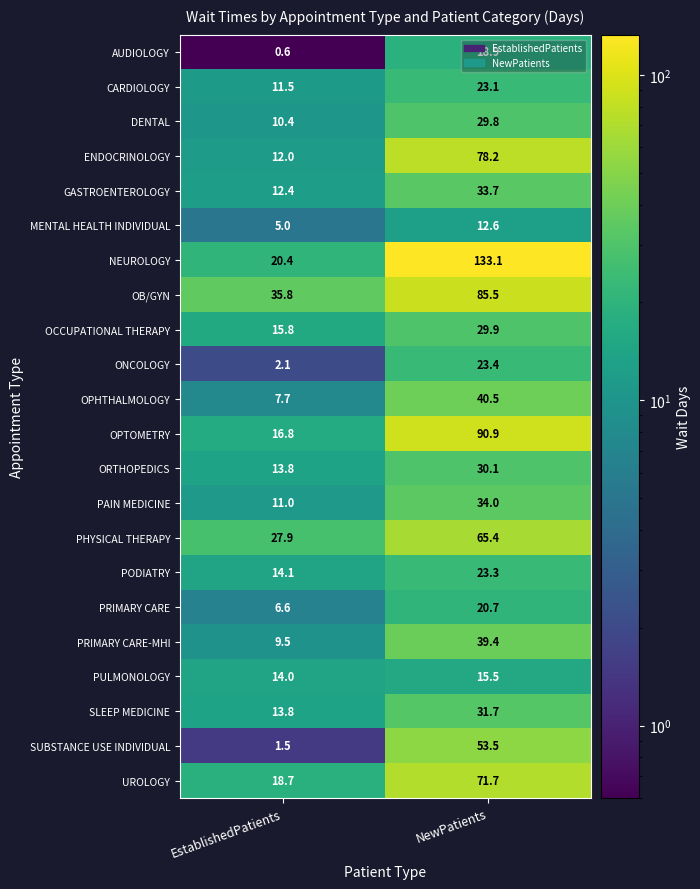

At which category is the sum across all series the highest?

NewPatients